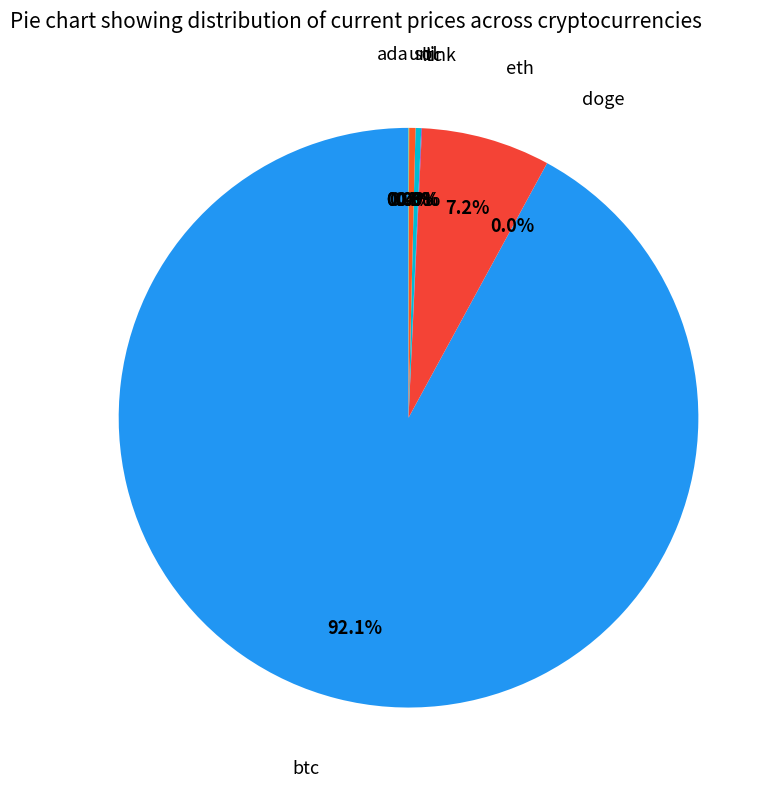

What is the largest slice in the pie chart?

btc